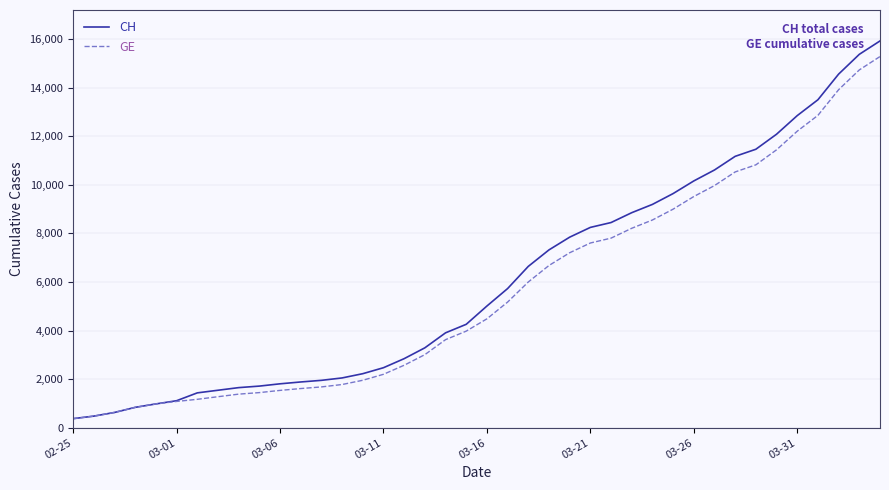

What is the maximum value for CH?

15926